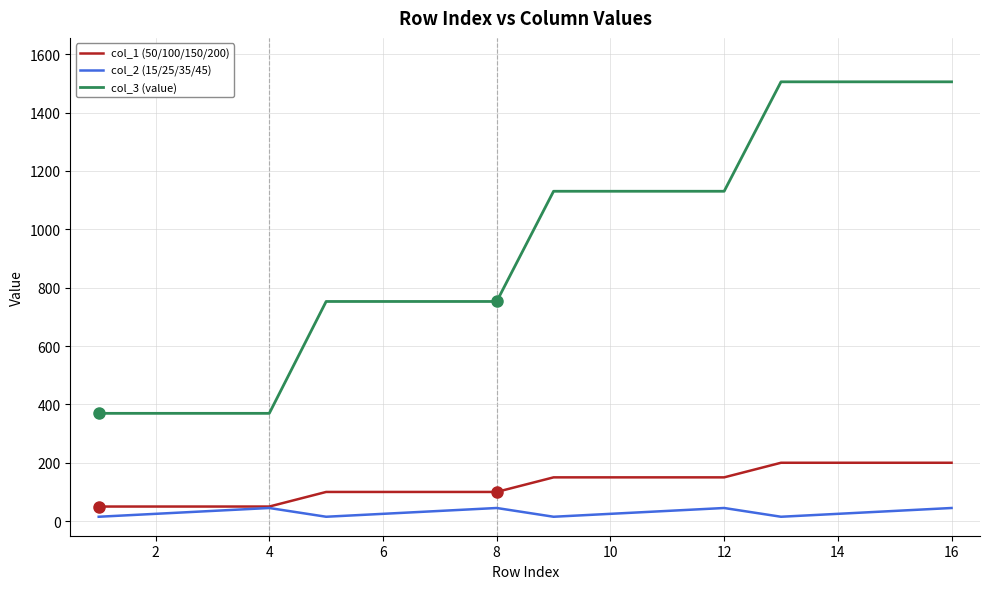

True or false: col_3 (value) and col_1 (50/100/150/200) cross at least once.

False